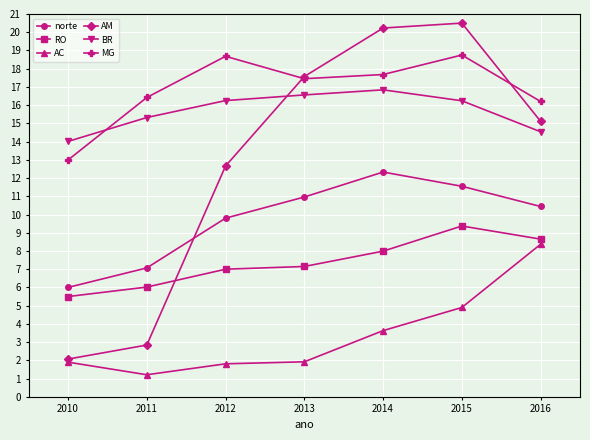

Rank the categories by AM value from highest to lowest.

2015, 2014, 2013, 2016, 2012, 2011, 2010